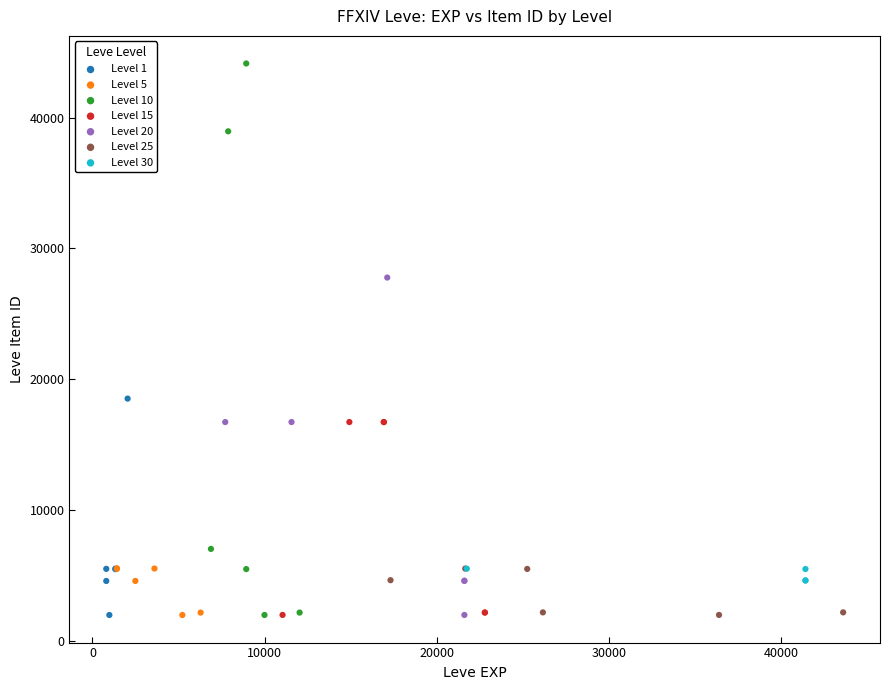

Which series has the largest Y range (max minus min)?

Level 10